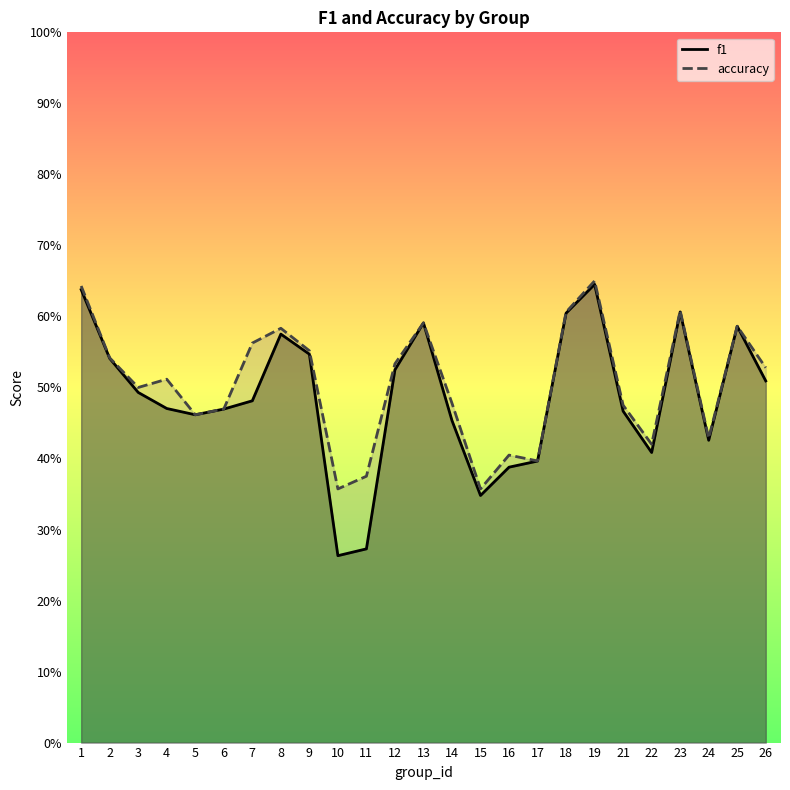

What is the sum of all accuracy values?

12.6